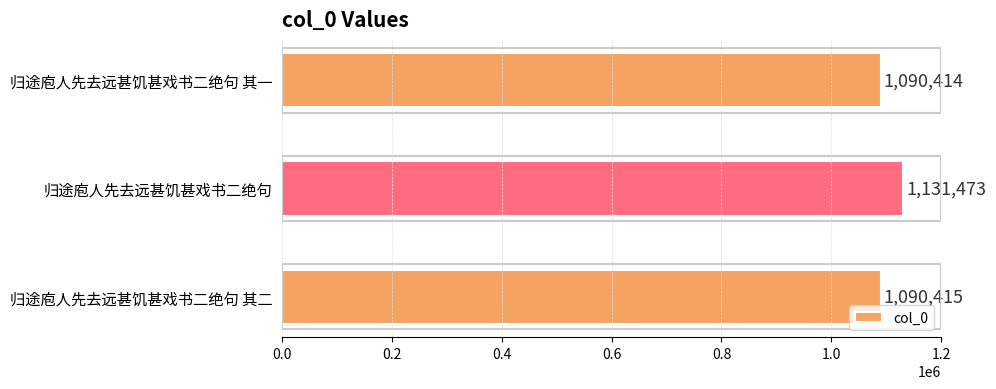

What is the smallest value displayed?

1090414